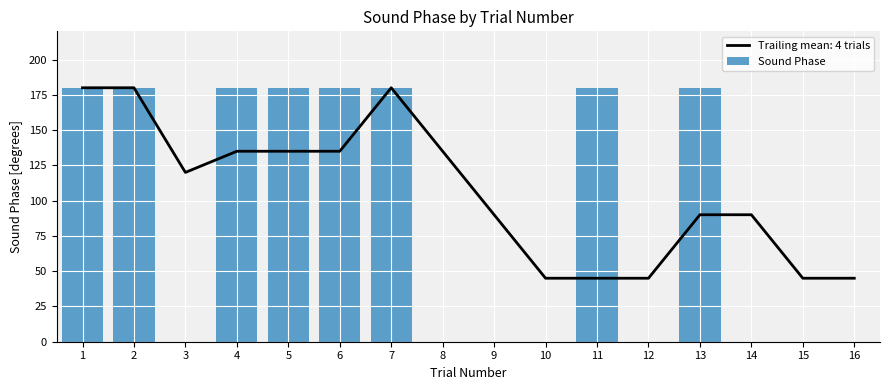

Rank the categories by value from highest to lowest.

1, 2, 4, 5, 6, 7, 11, 13, 3, 8, 9, 10, 12, 14, 15, 16